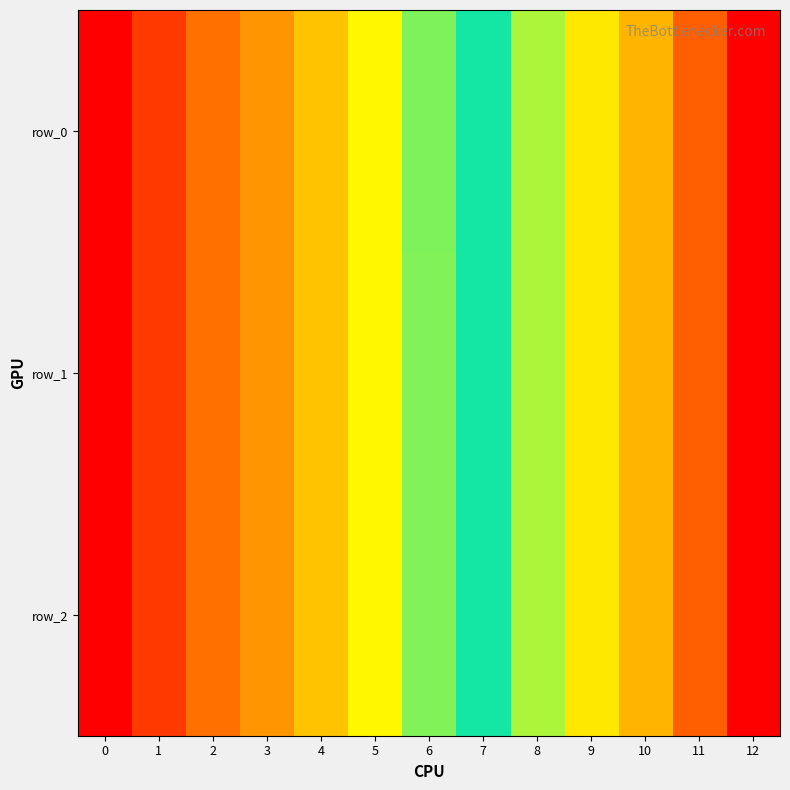

Which has a higher value, 12 or 4?

12